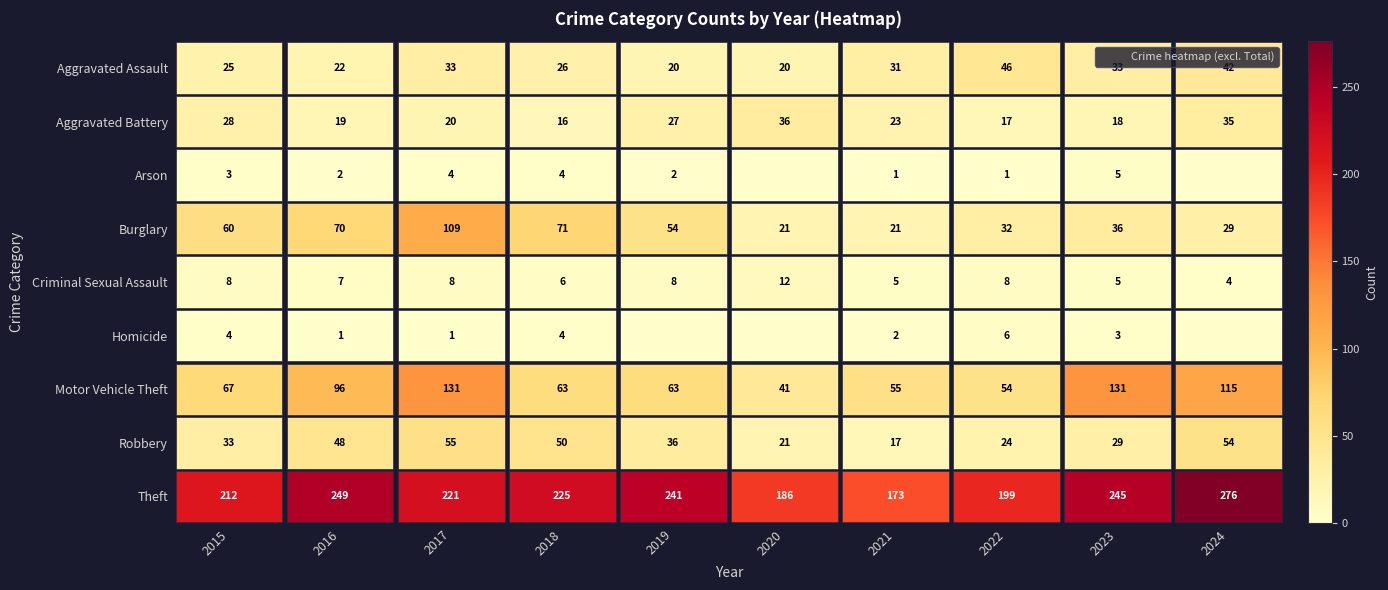

What is the average value of the Robbery series?

37